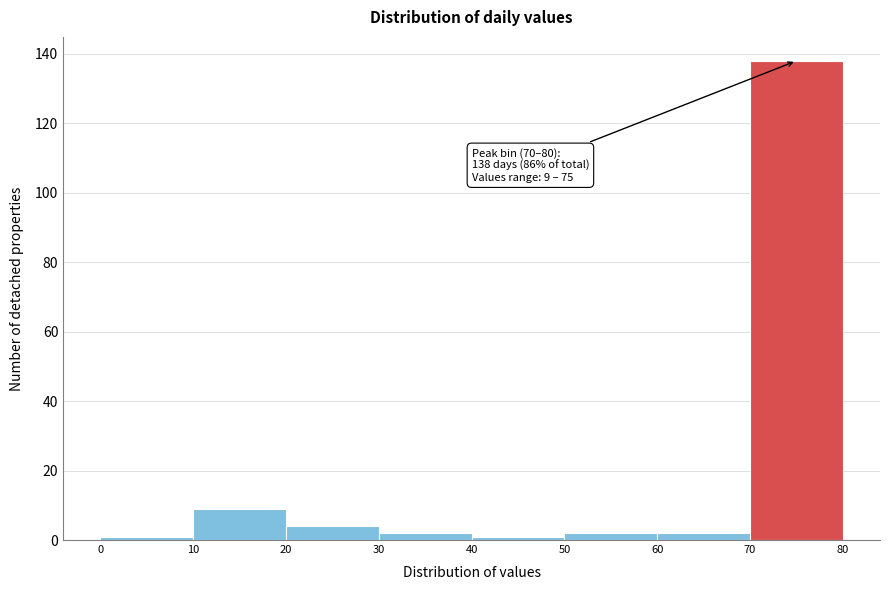

Which range on the x-axis has the tallest bar?

70 to 80